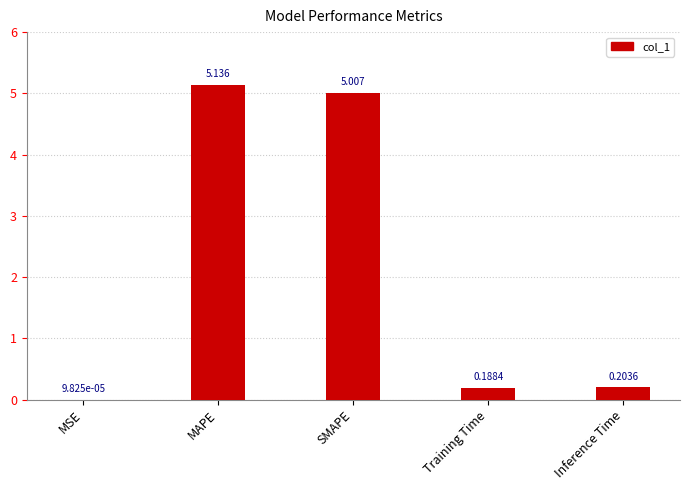

Where is the data nearest to the value 2?

Inference Time